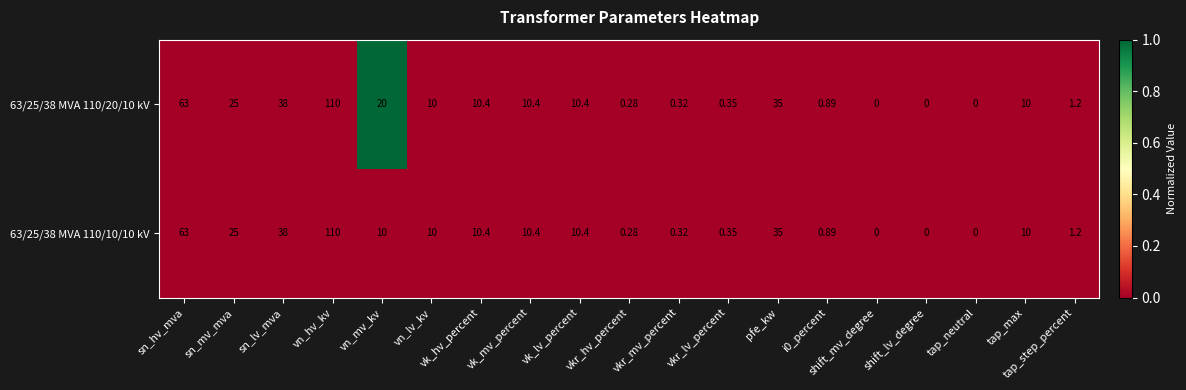

At which category does the chart reach its peak across all series?

vn_hv_kv